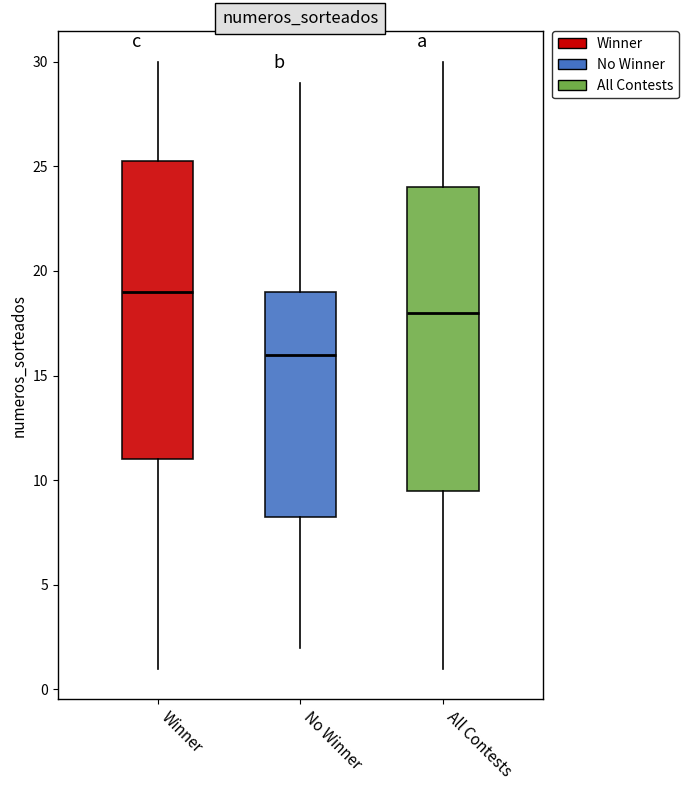

Where does the median line of the box for All Contests sit on the y-axis? The values are not printed on the chart, so give them approximately, as read against the axis.

18.0